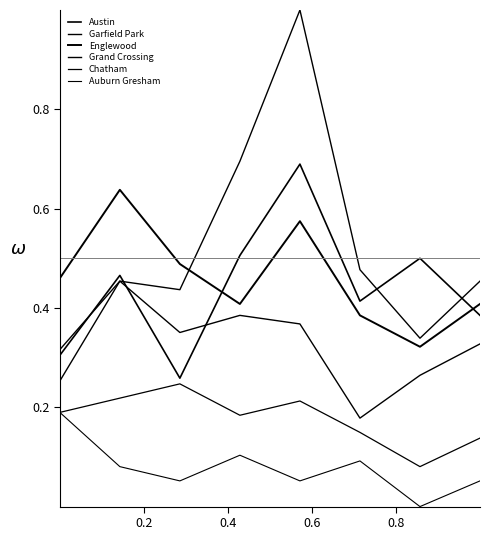

Does the chart display data point markers on the line(s)?

No